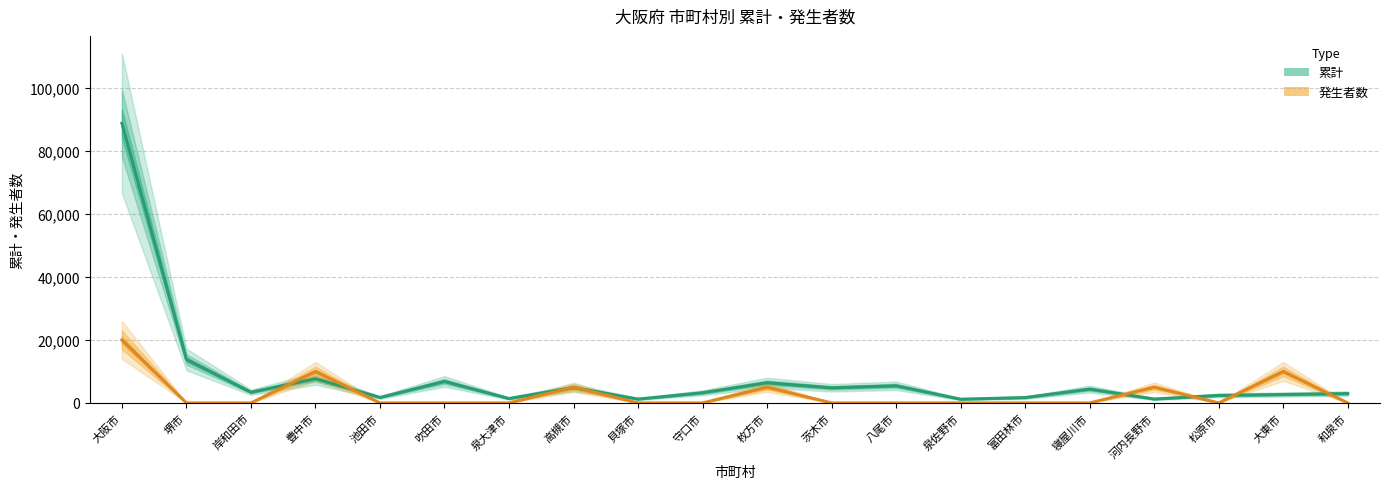

Where is the first local maximum for 発生者数 (×5000)?

豊中市